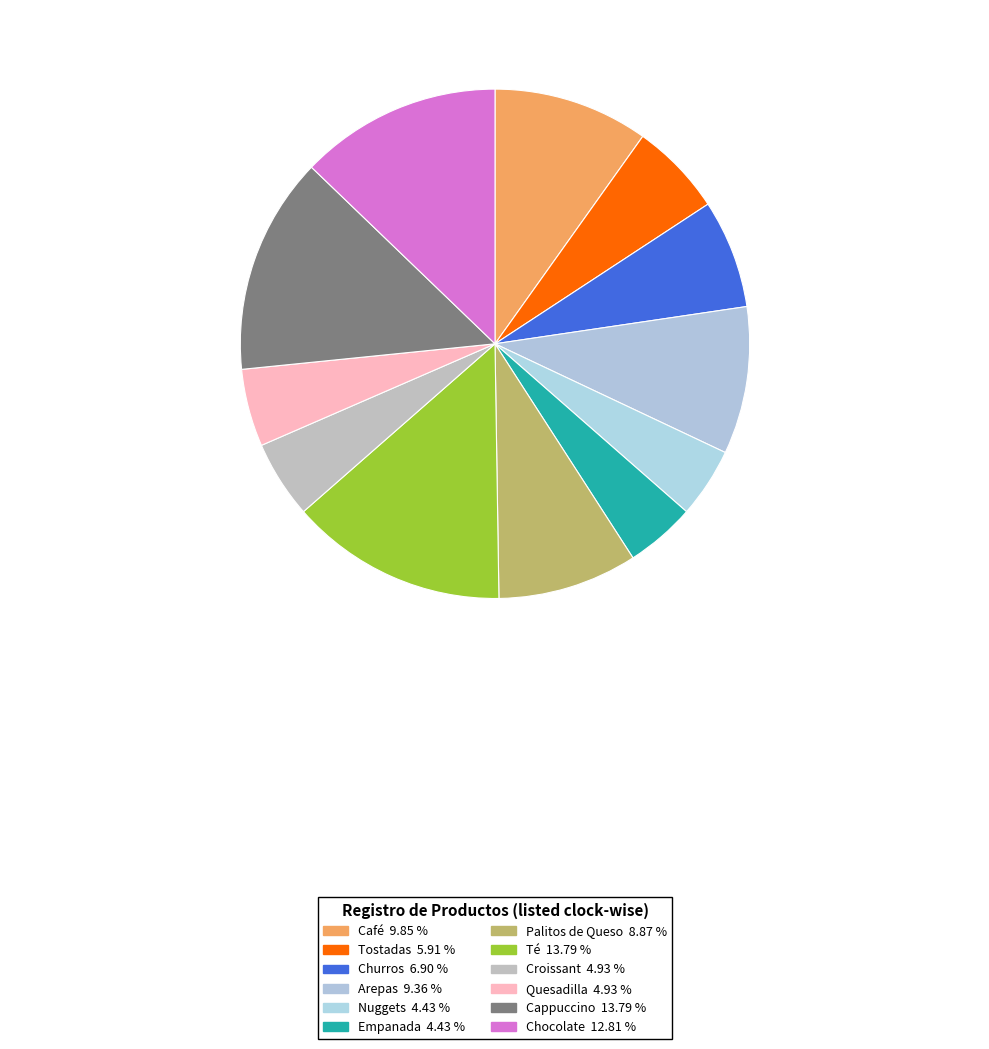

Between Palitos de Queso and Nuggets, which is larger?

Palitos de Queso